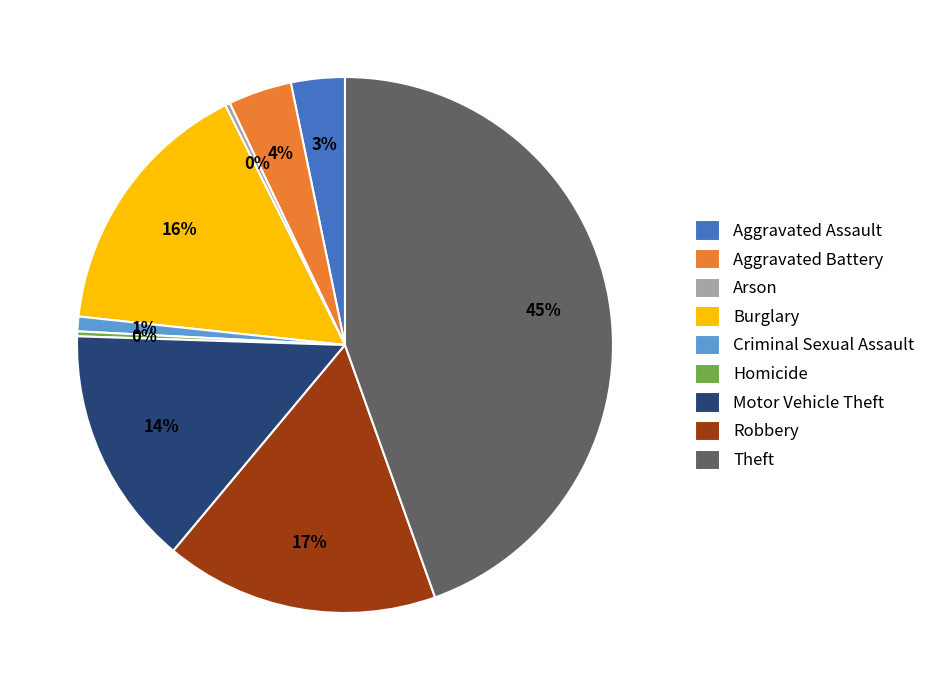

Count the number of slices in the pie.

9